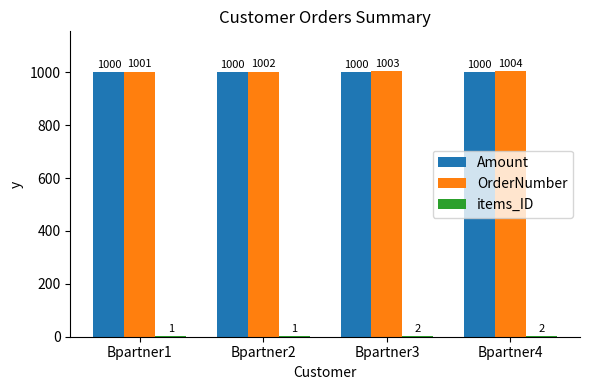

Between Bpartner1 and Bpartner2, which series saw the biggest shift?

OrderNumber